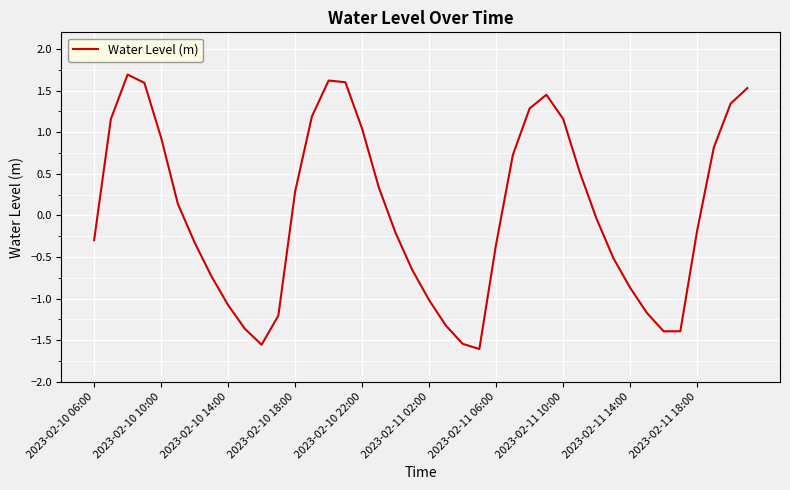

How many values are below zero?

21